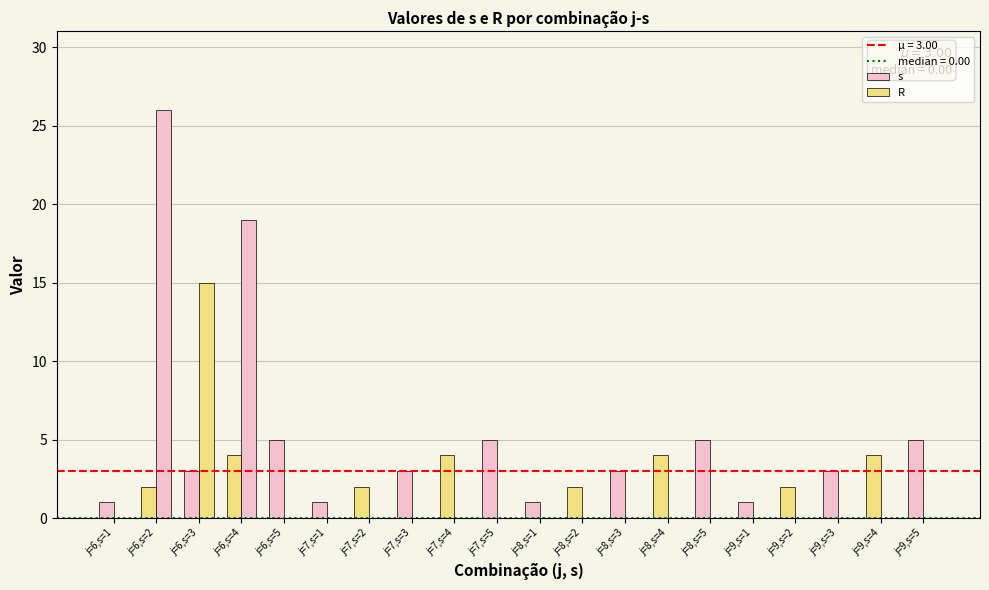

What is the sum of all R values?

60